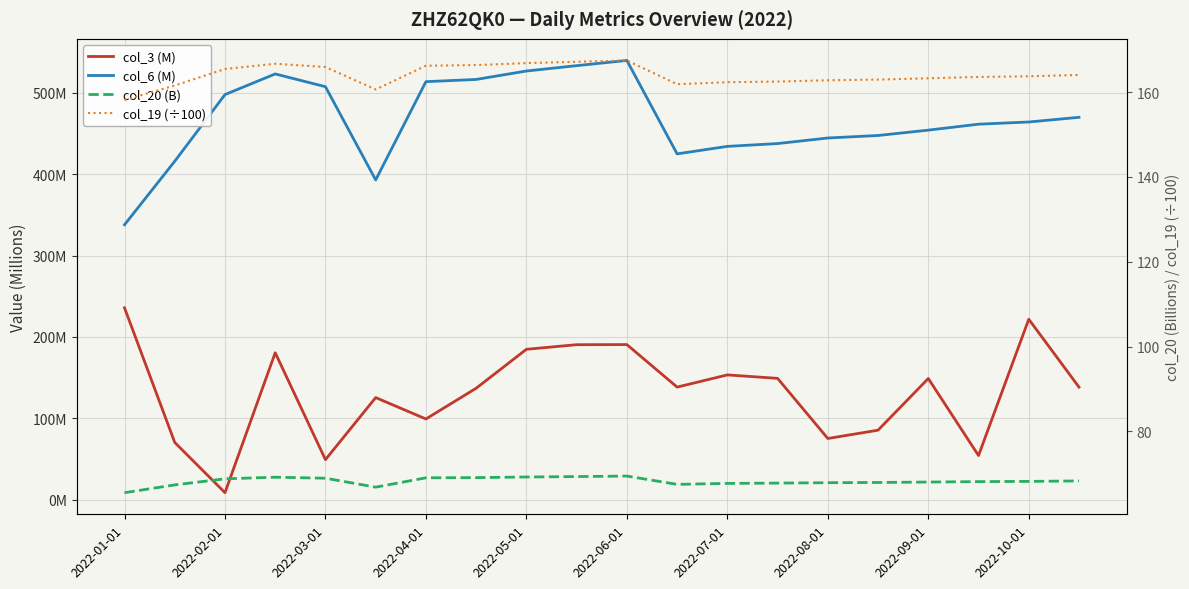

Which category has the lowest value in the col_20 (B) series?

2022-01-01